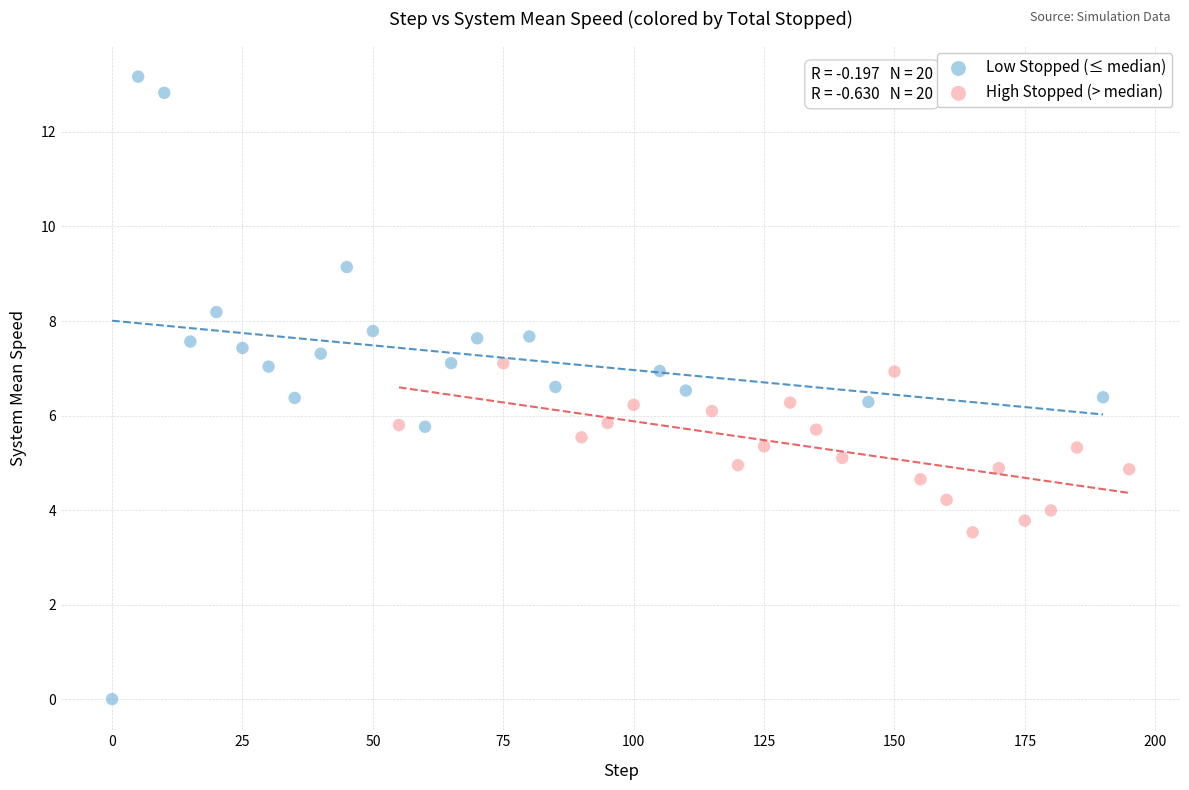

What are all the series names shown in the legend?

Low Stopped (≤ median), High Stopped (> median)